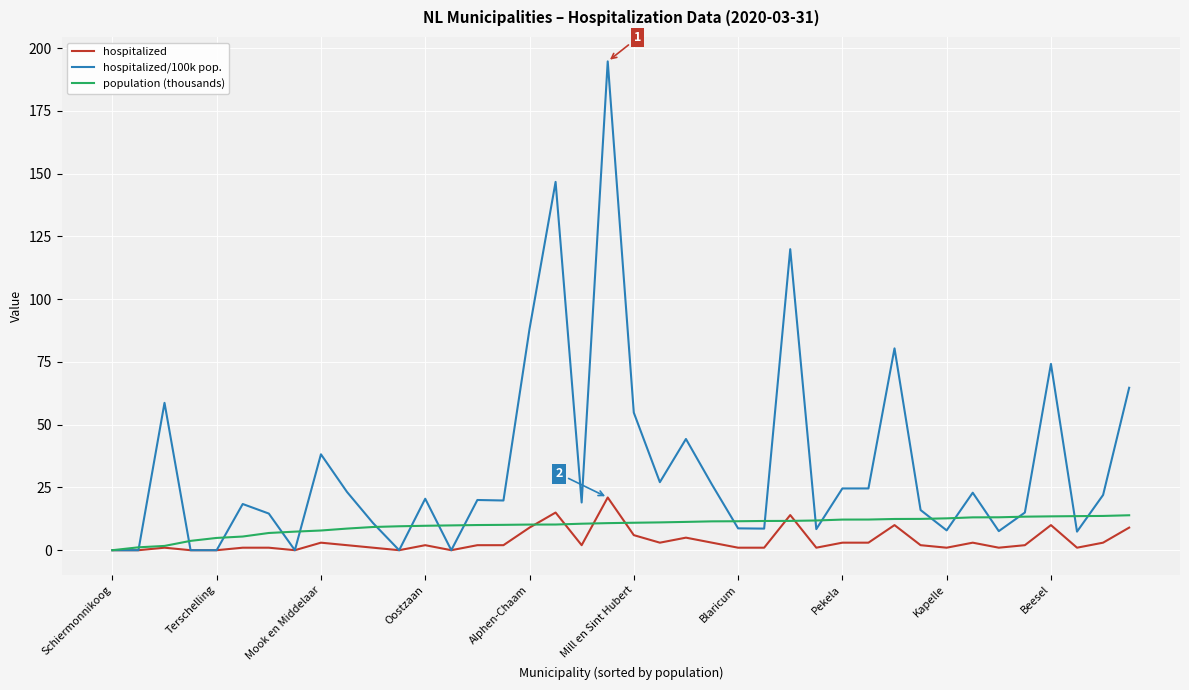

What is the maximum value for hospitalized?

21.0